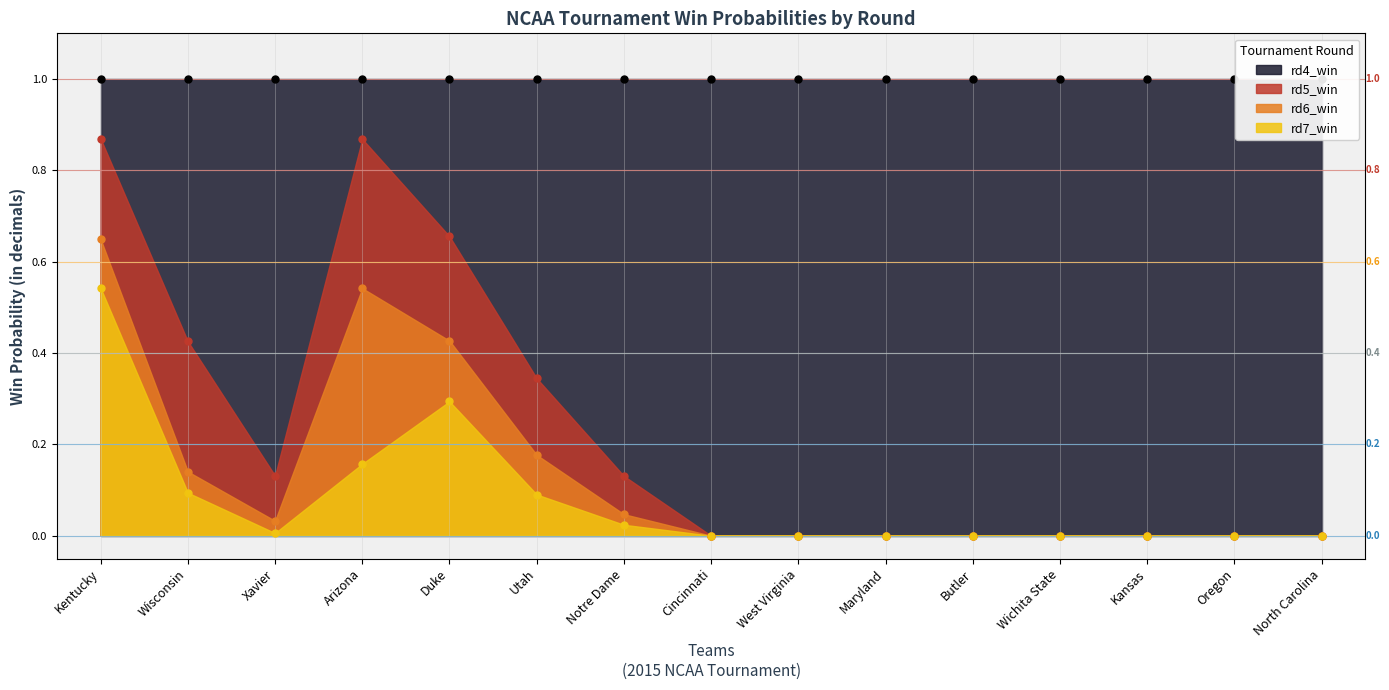

True or false: rd7_win and rd6_win intersect in this chart.

False